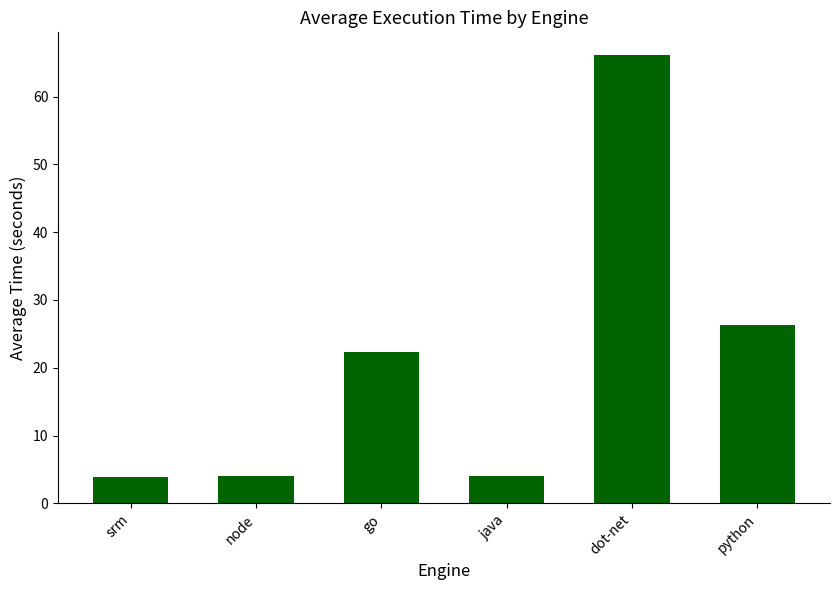

What is the sum of all values?

126.8